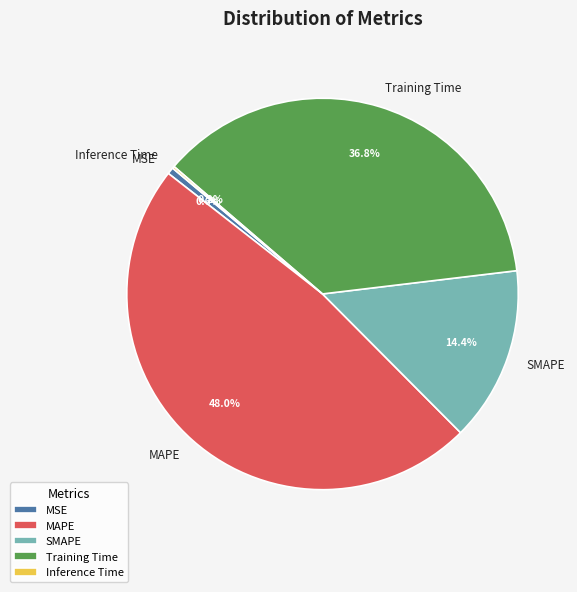

How much of the chart is everything except SMAPE?

85.6%